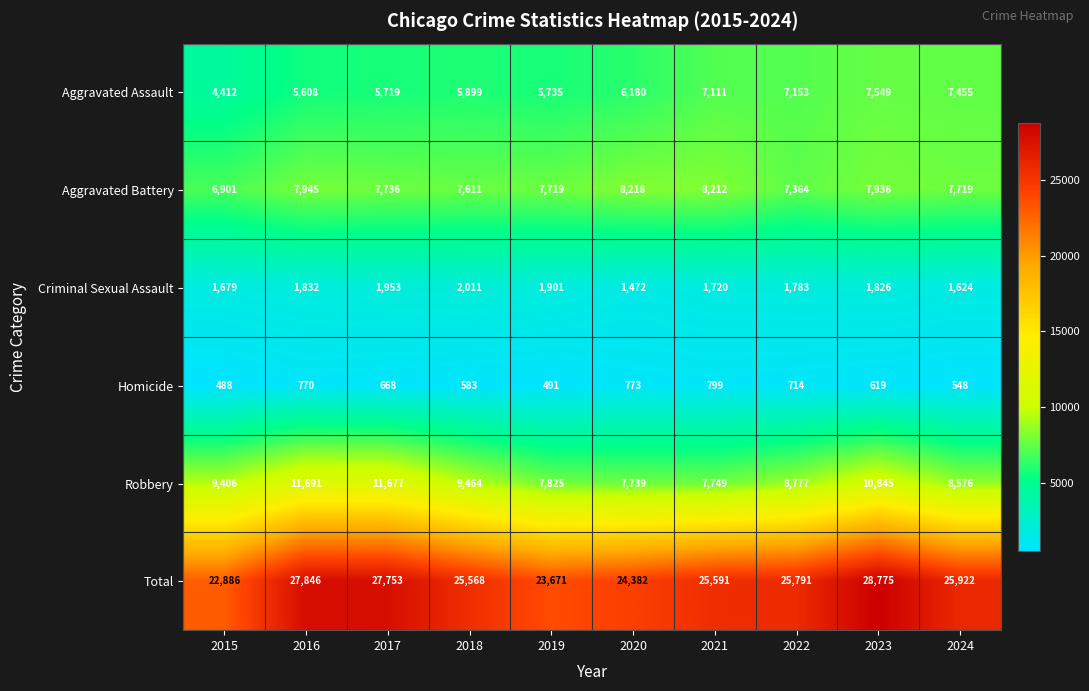

At how many categories does at least one series exceed 7205?

10